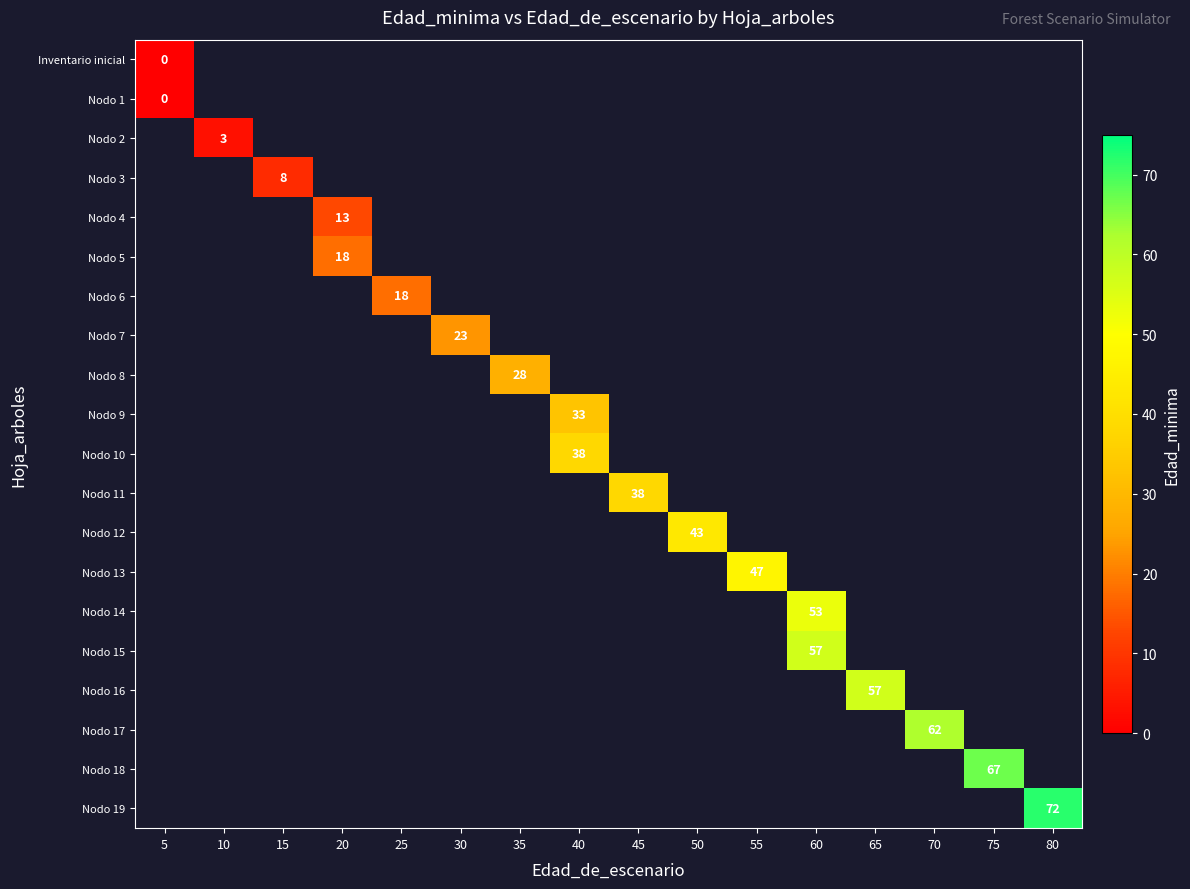

At how many categories does at least one series exceed 40?

7